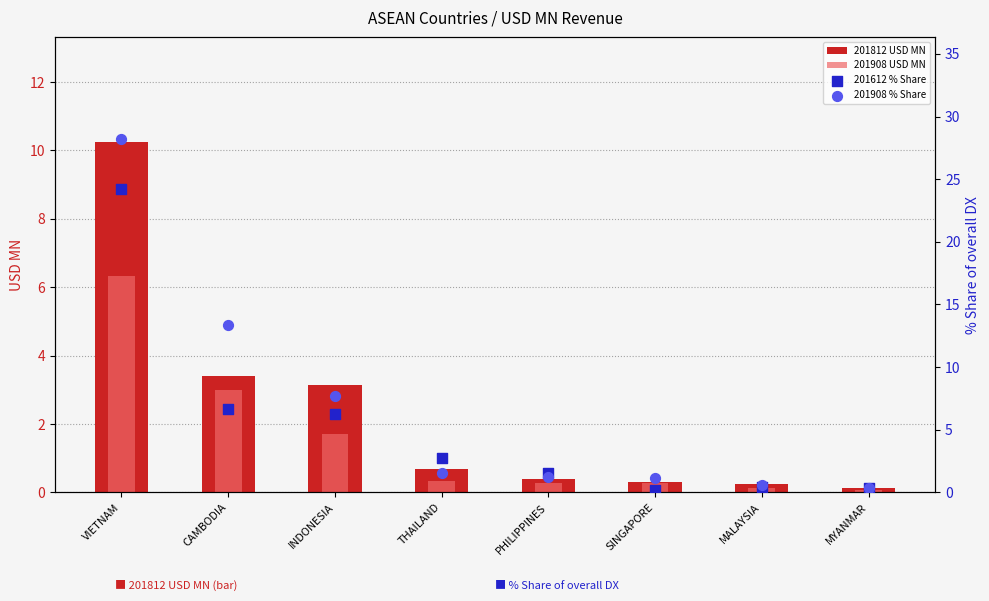

What is the total value across all series at SINGAPORE?

1.9